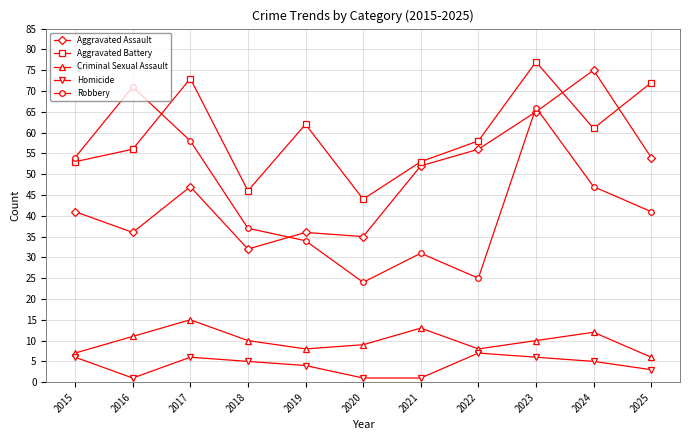

How many interior local peaks does the Aggravated Battery series have?

3